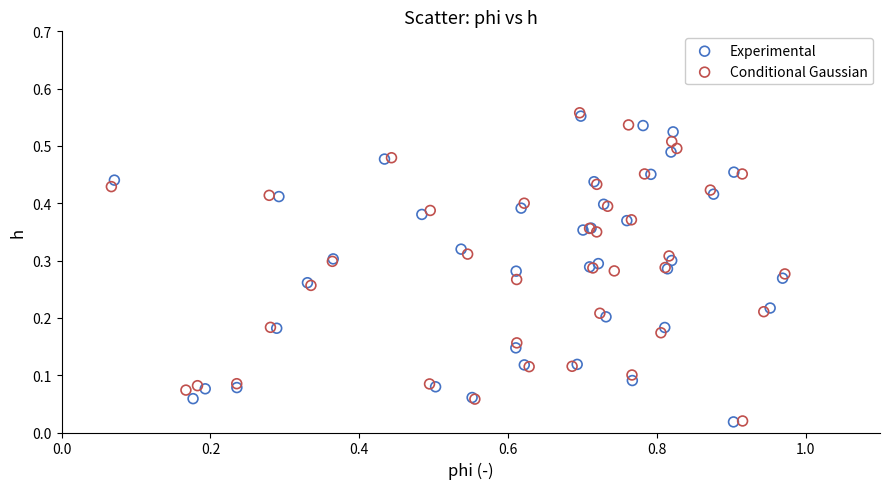

Which series reaches the maximum Y coordinate?

Conditional Gaussian